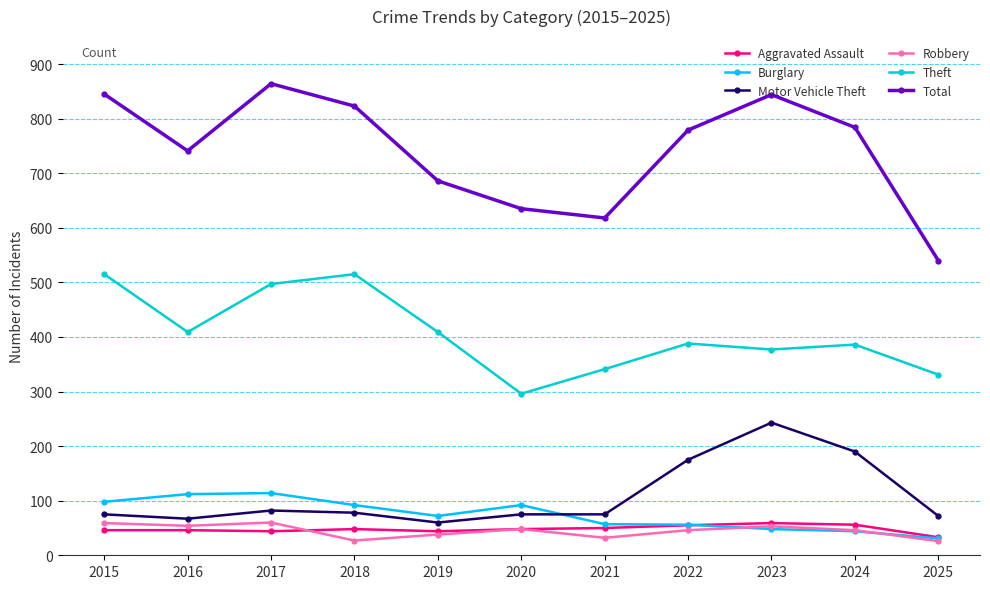

What is the difference between the highest and lowest values at 2018?

796